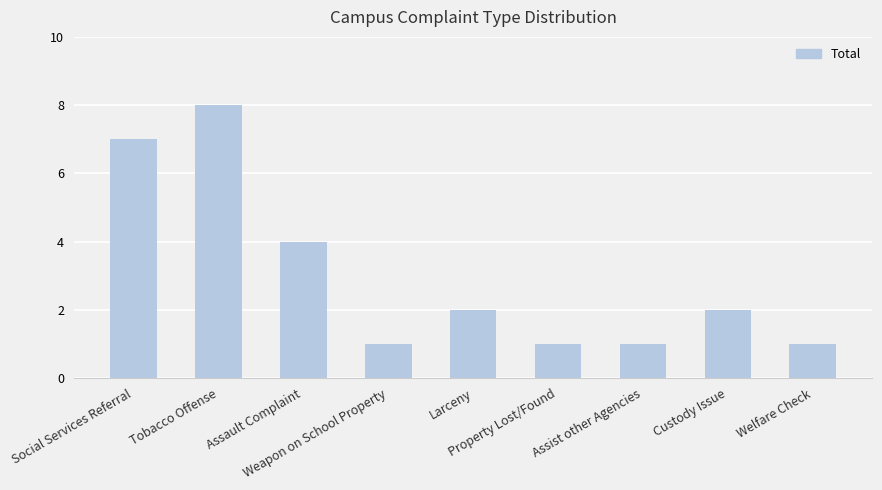

What is the value of the 9th bar from the left?

1